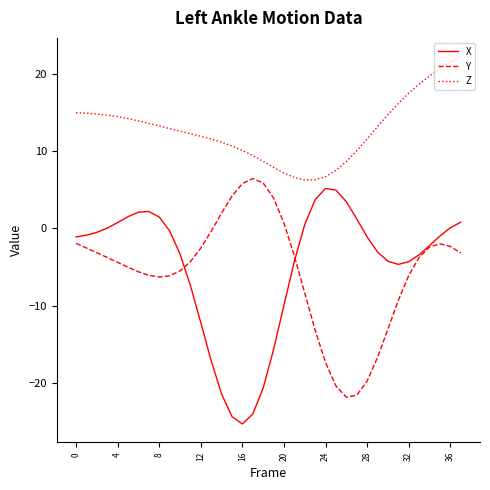

True or false: X and Z cross at least once.

False